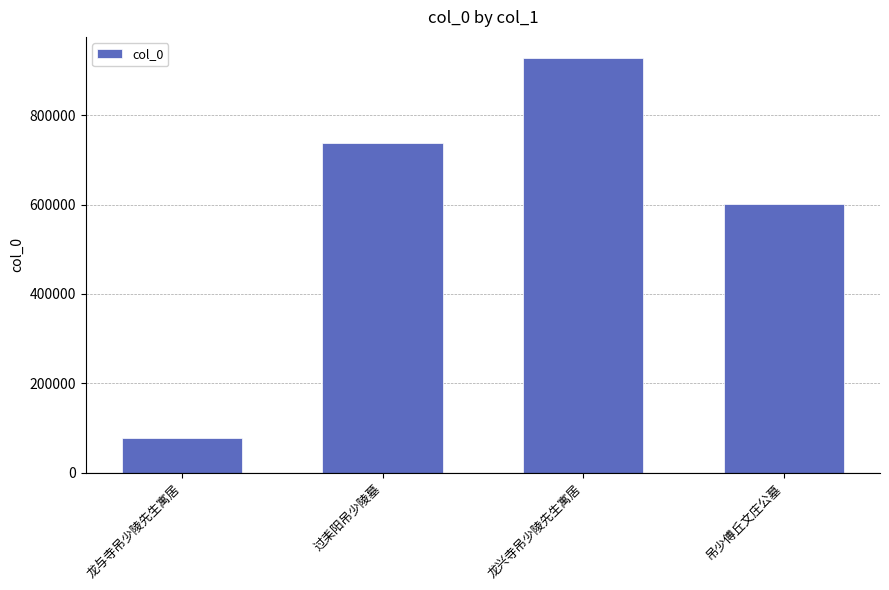

List the labels in order of value, largest first.

龙兴寺吊少陵先生寓居, 过耒阳吊少陵墓, 吊少傅丘文庄公墓, 龙与寺吊少陵先生寓居